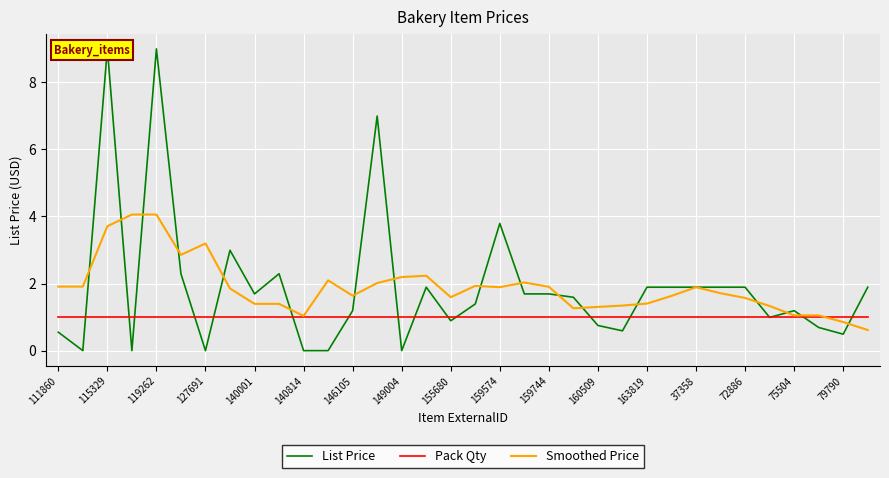

Which series has the largest range (max minus min)?

List Price